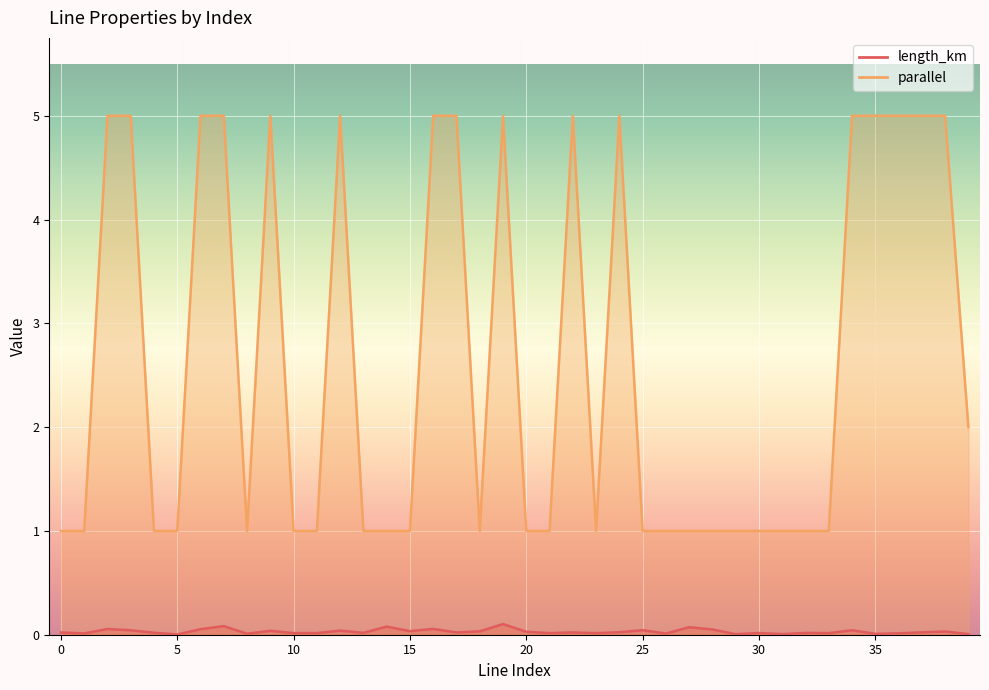

True or false: length_km has more than 2 interior local peaks.

True